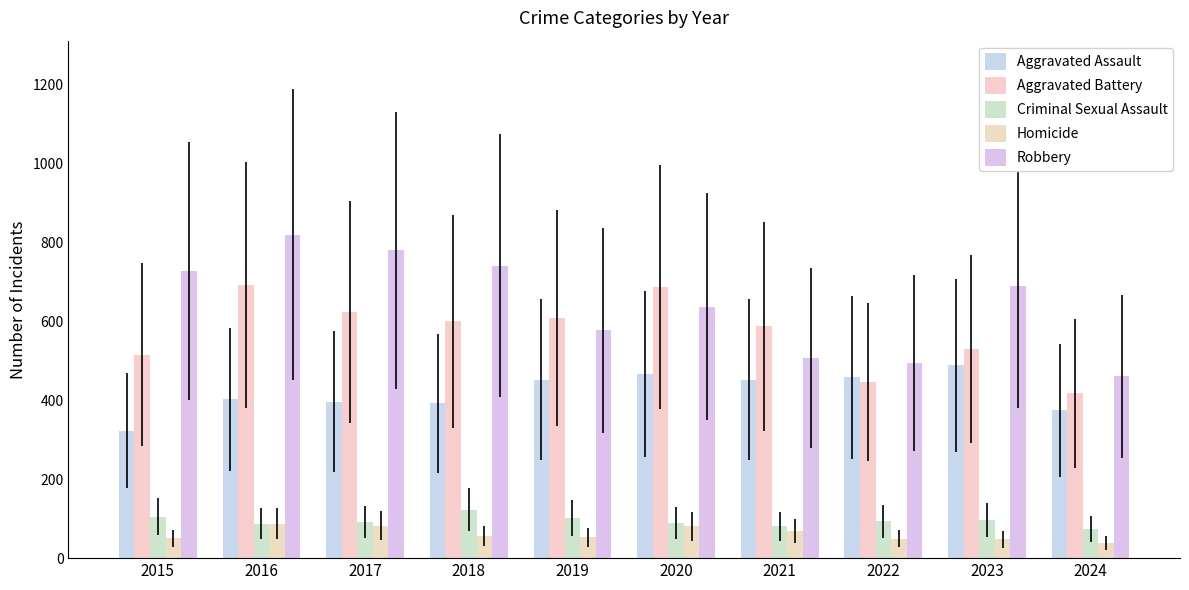

Reading left to right, list all the values displayed in this chart.

Aggravated Assault: 2015=323	2016=402	2017=396	2018=392	2019=452	2020=466	2021=452	2022=458	2023=488	2024=374
Aggravated Battery: 2015=515	2016=691	2017=623	2018=600	2019=608	2020=686	2021=587	2022=446	2023=530	2024=417
Criminal Sexual Assault: 2015=105	2016=87	2017=91	2018=123	2019=102	2020=89	2021=81	2022=93	2023=97	2024=74
Homicide: 2015=50	2016=87	2017=82	2018=56	2019=53	2020=81	2021=69	2022=49	2023=48	2024=39
Robbery: 2015=726	2016=819	2017=780	2018=741	2019=577	2020=637	2021=506	2022=495	2023=690	2024=460